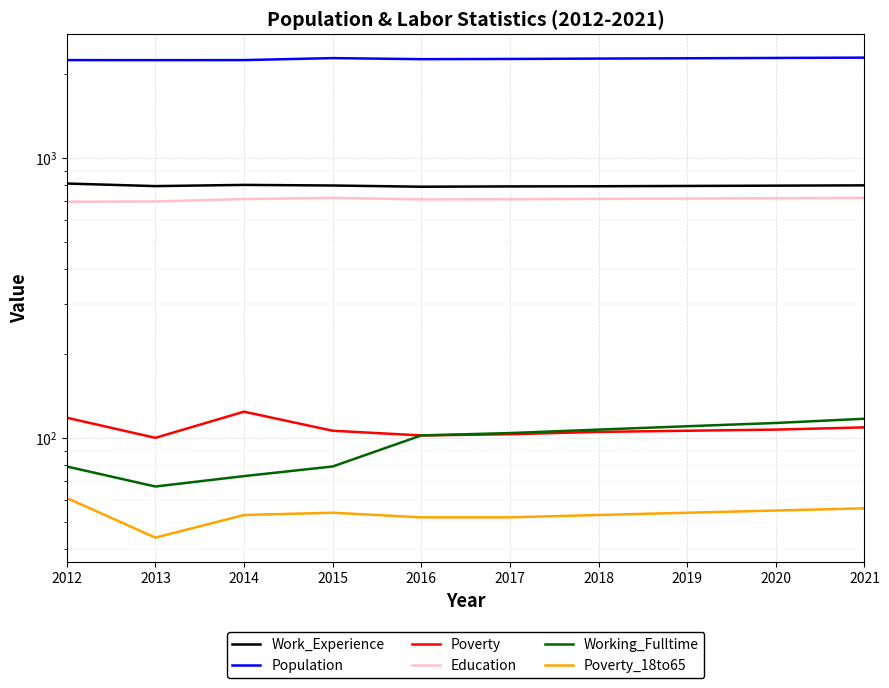

Is the value of Poverty at 2019 greater than the value of Poverty_18to65 at 2016?

Yes